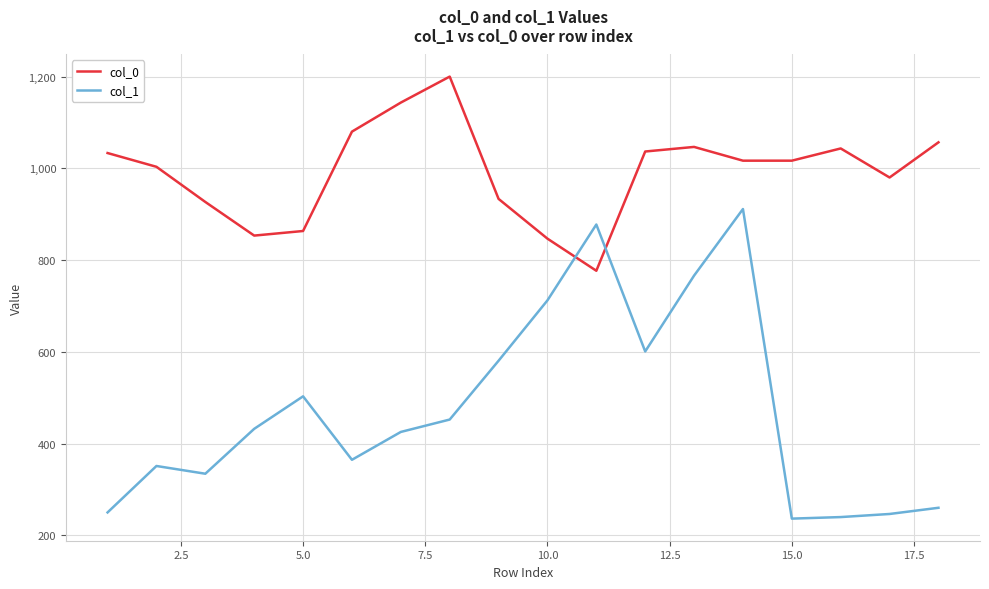

What is the average value of the col_1 series?

474.6